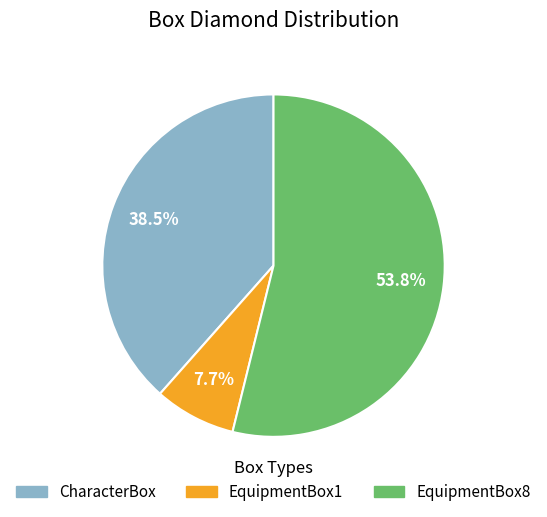

To the nearest percent, what percentage of the pie is EquipmentBox1?

8%